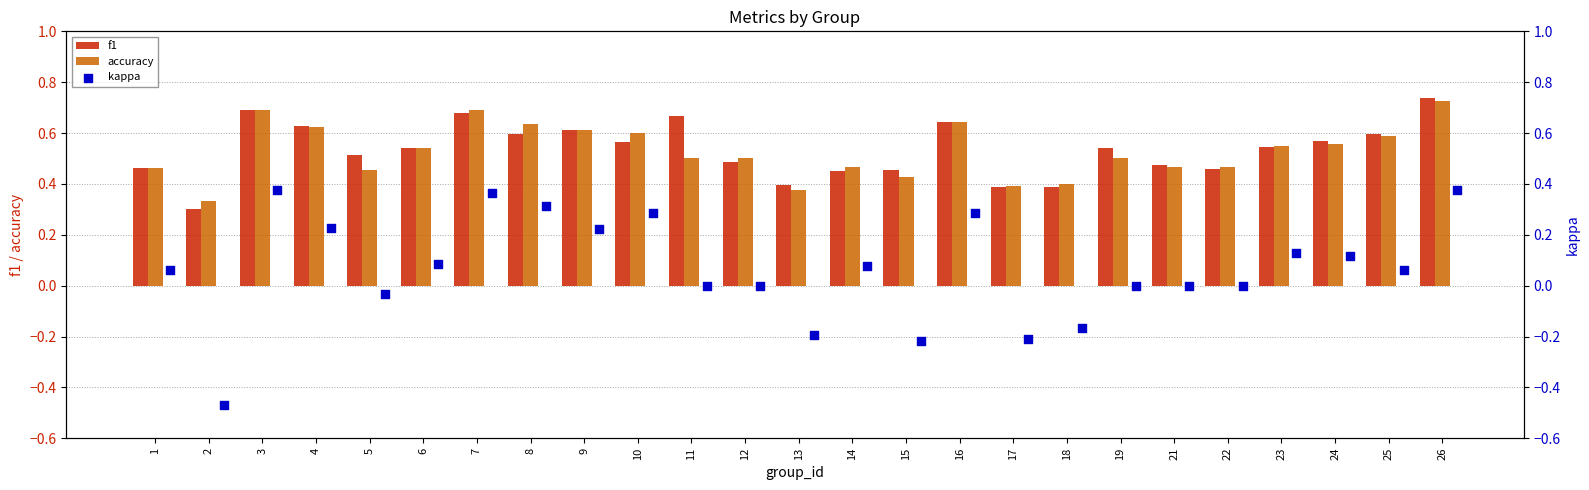

At how many categories does at least one series exceed 0?

25